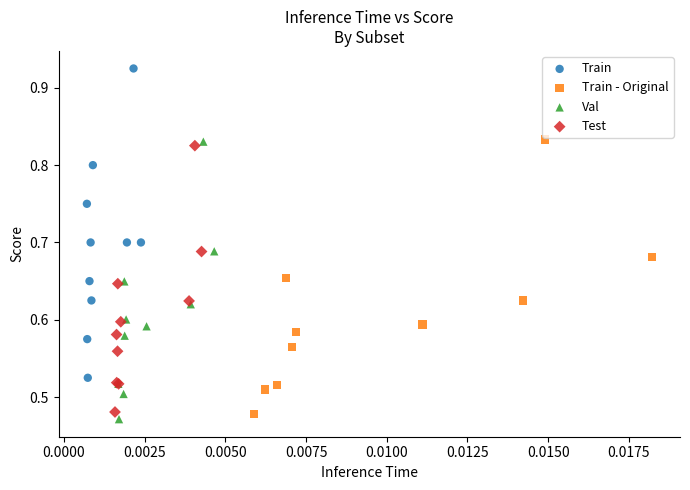

Which series has the widest spread of Y values?

Train